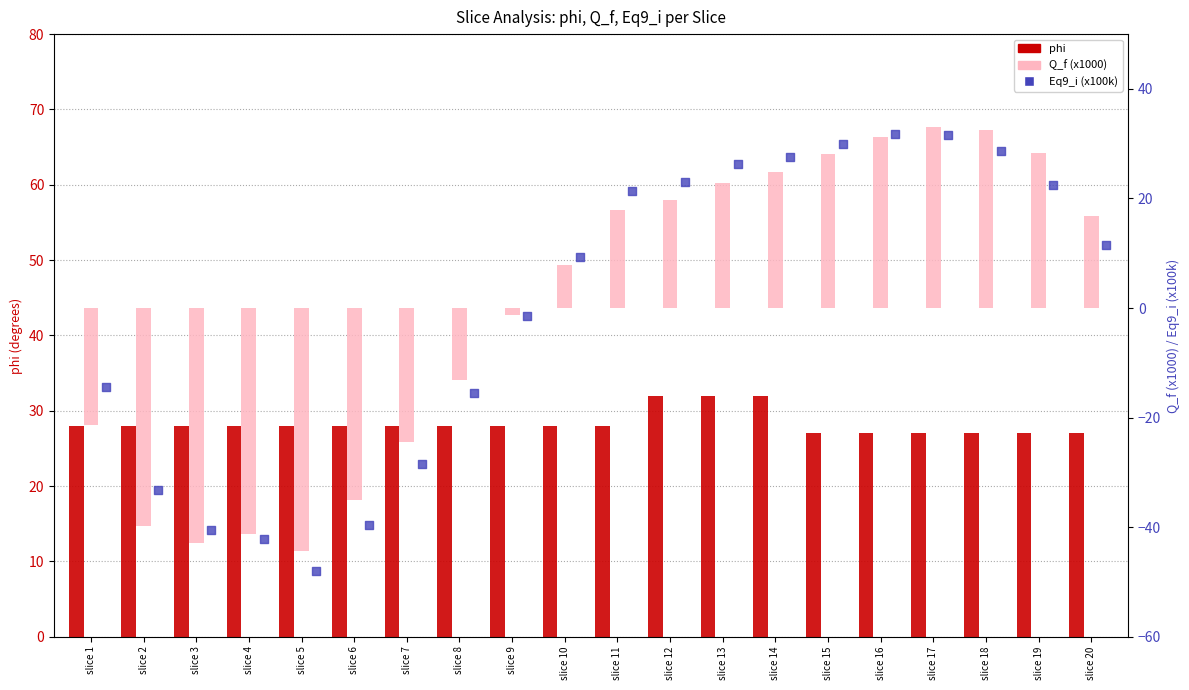

Which series has the largest Y range (max minus min)?

Eq9_i (x100k)